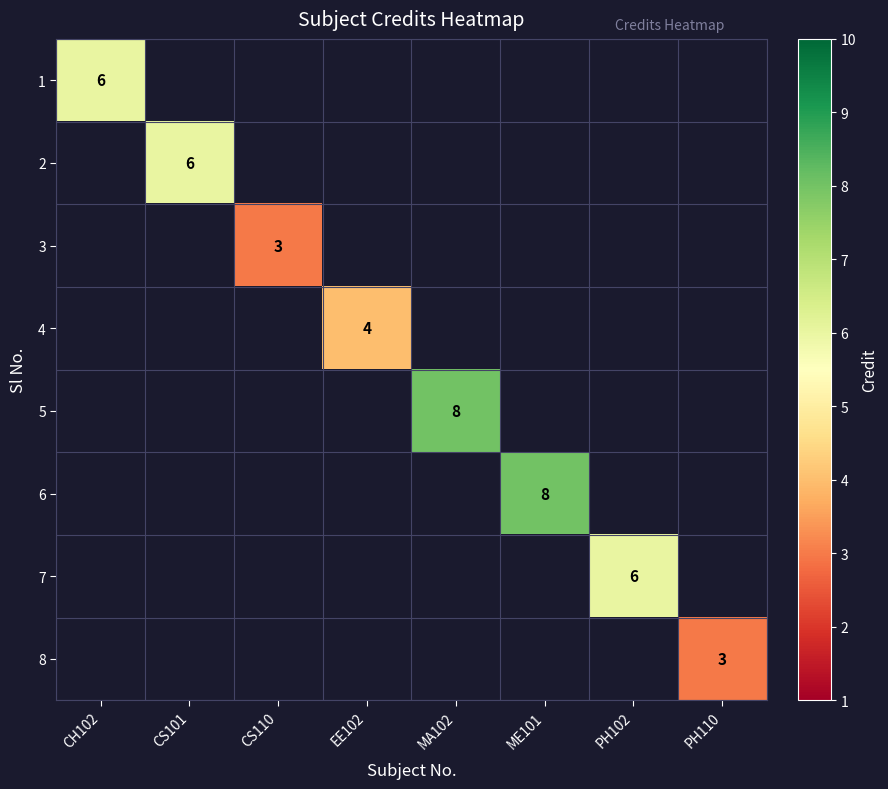

True or false: 1 has a value of 10 at CH102.

False